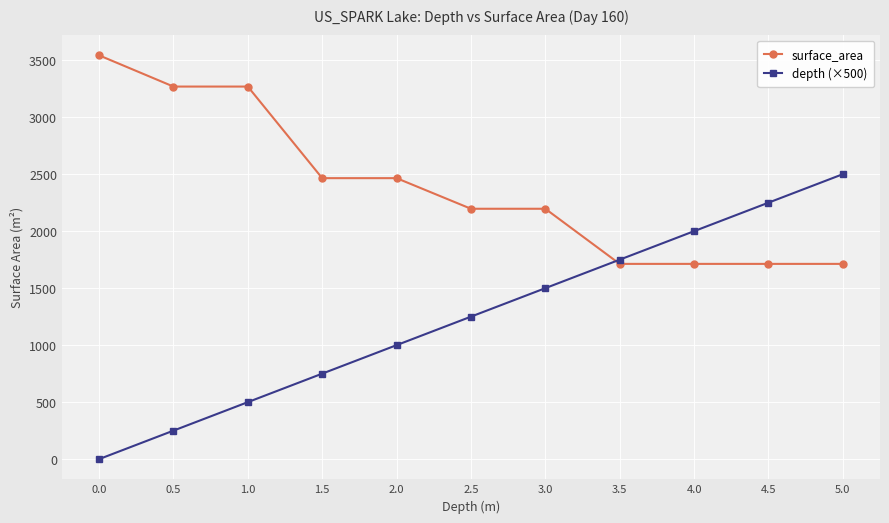

True or false: depth (×500) has more than 2 interior local peaks.

False